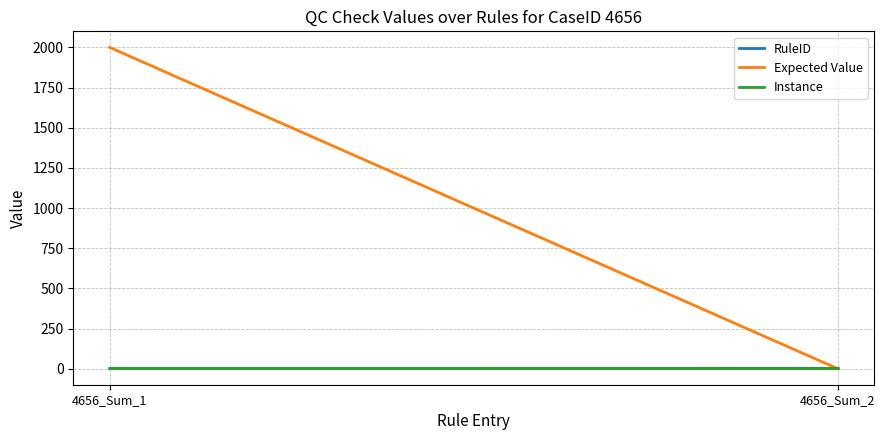

List the labels in order of RuleID value, smallest first.

4656_Sum_1, 4656_Sum_2